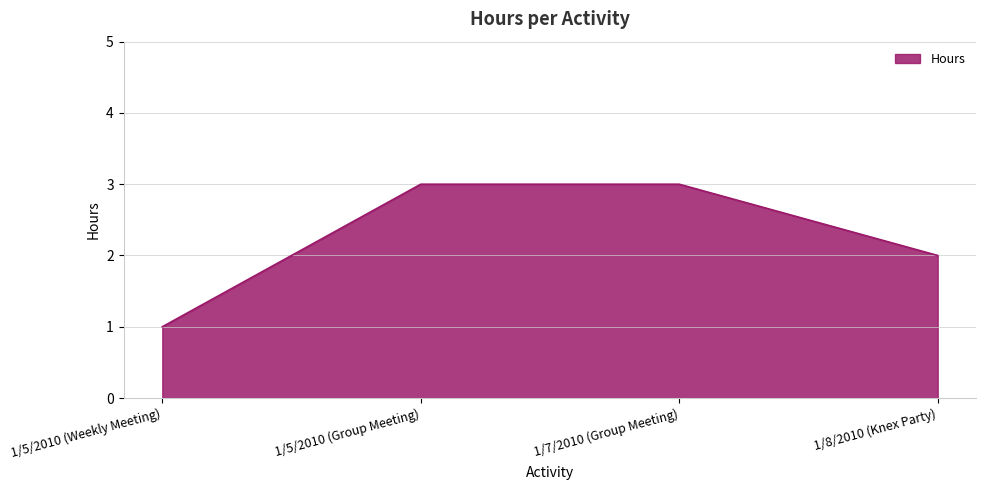

True or false: the data shows 2 at 1/7/2010 (Group Meeting).

False